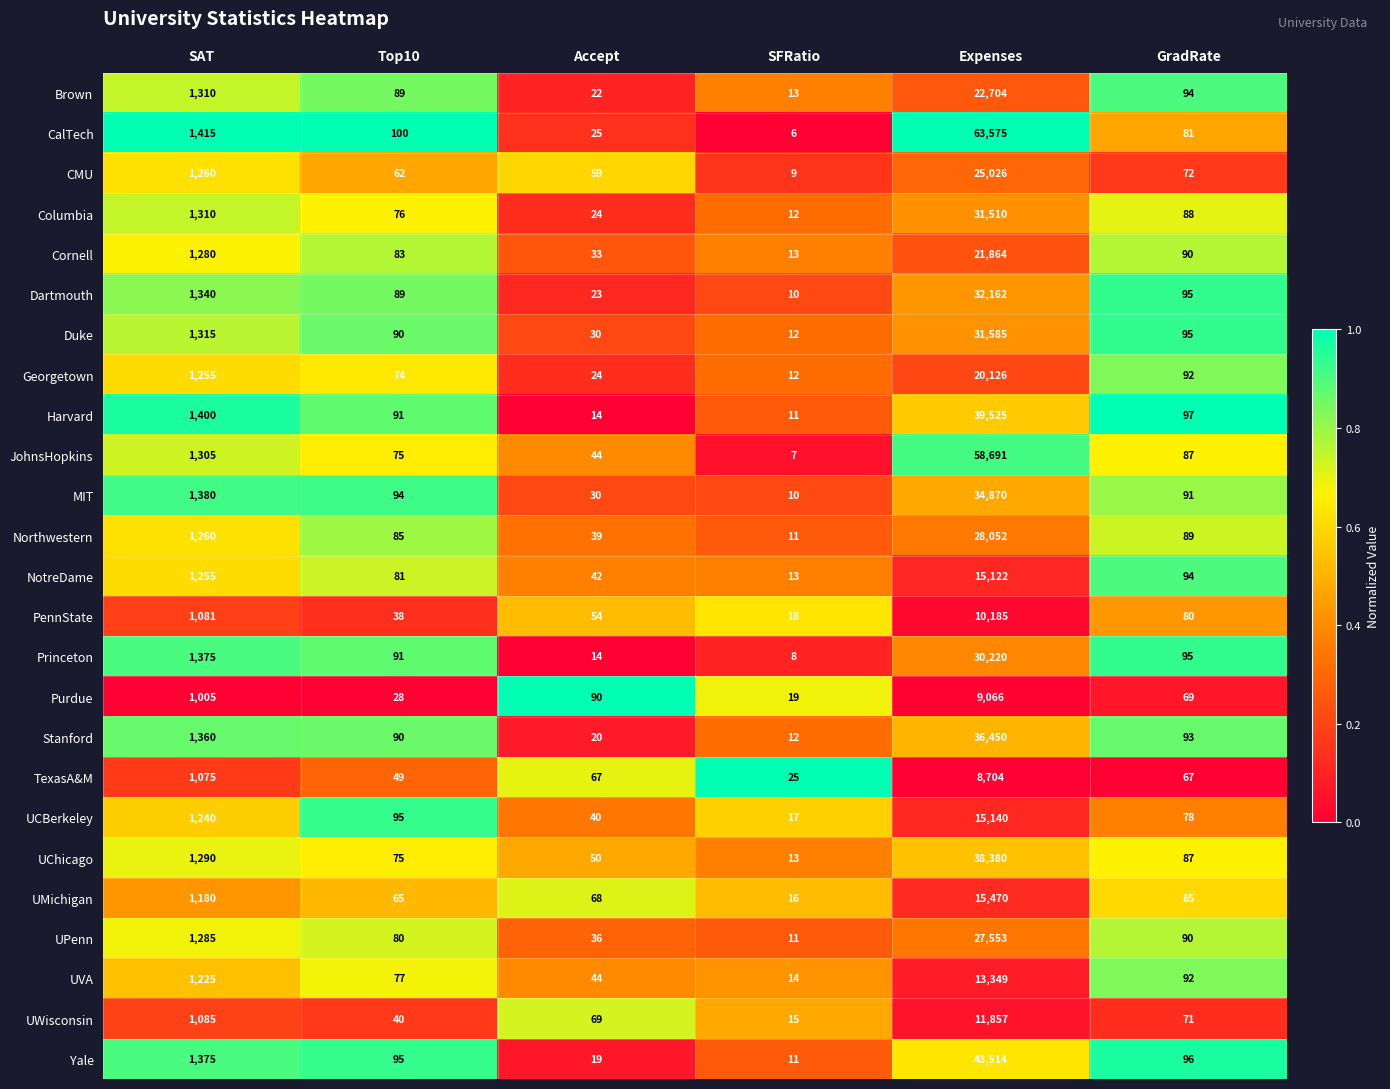

At which category is the sum across all series the highest?

Expenses